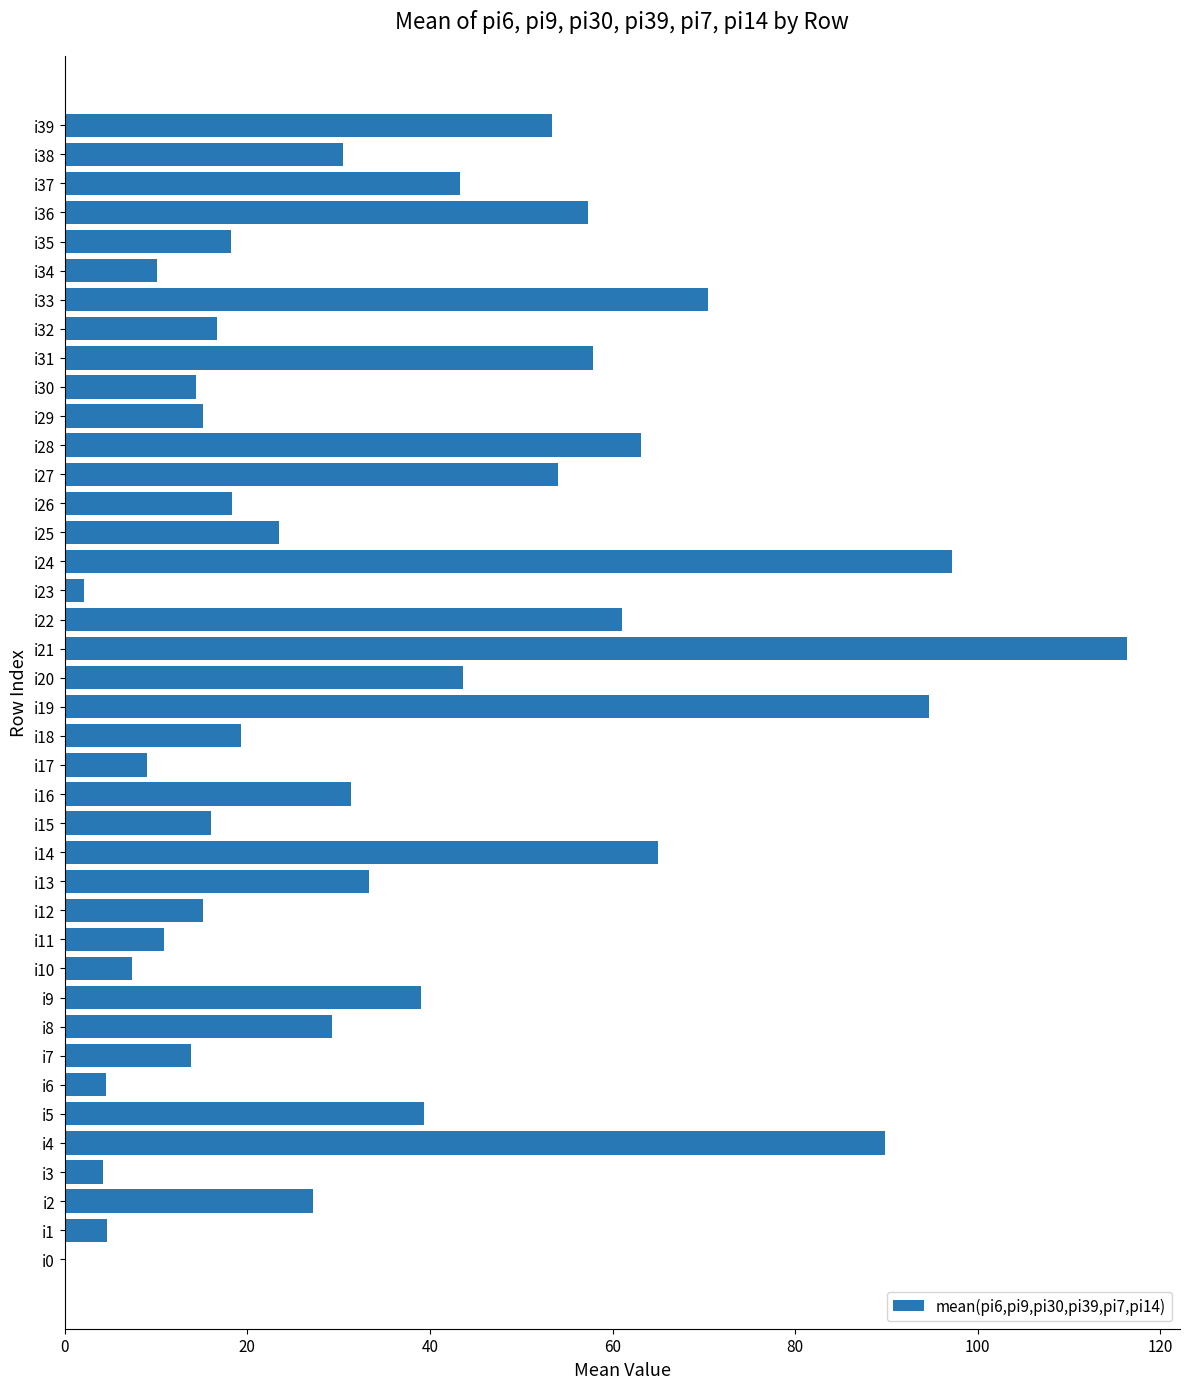

What is the sum of the values at i33 and i19?

165.2